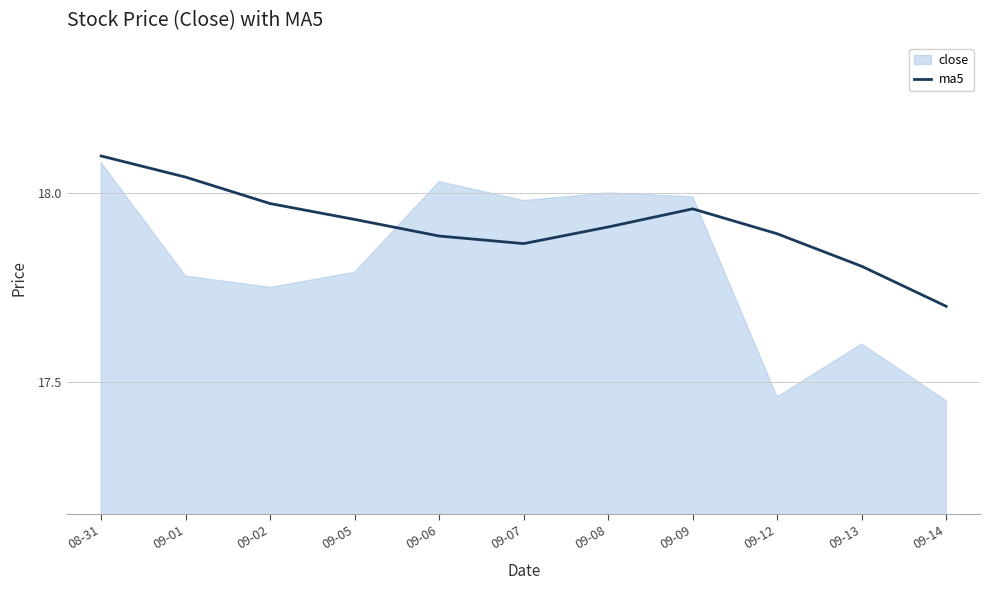

What is the label of the 6th point from the left?

09-07